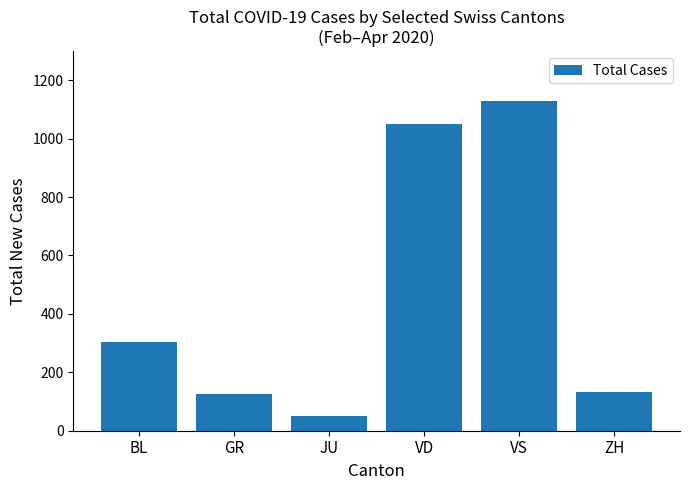

Between JU and BL, which is larger?

BL